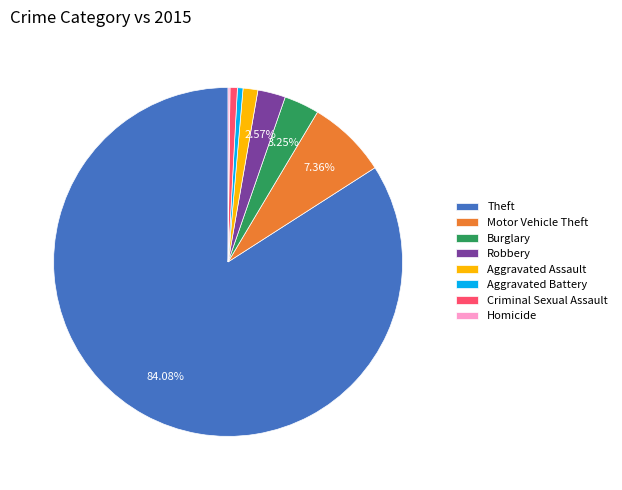

Which slice is the largest?

Theft